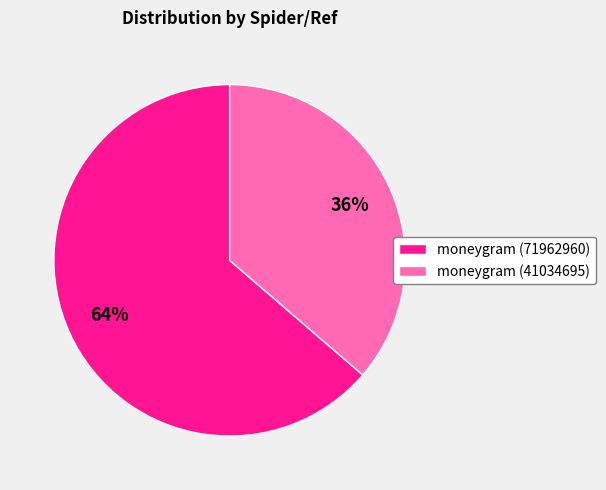

Which category has the biggest portion of the pie?

moneygram (71962960)